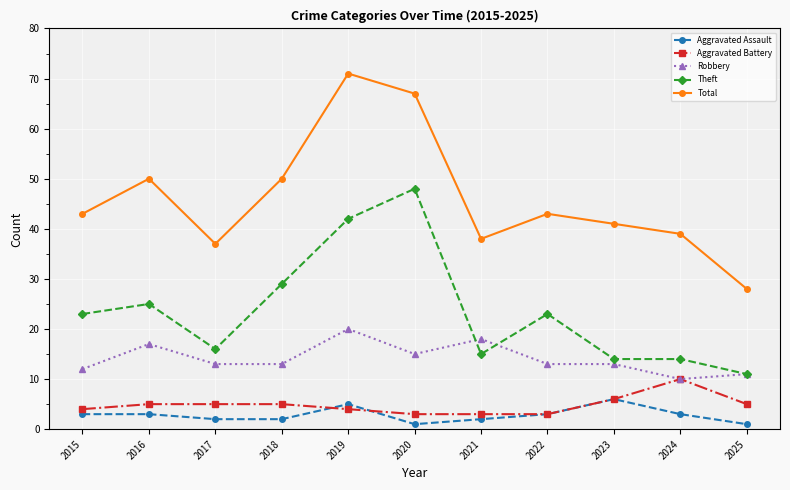

True or false: Aggravated Battery and Total intersect in this chart.

False